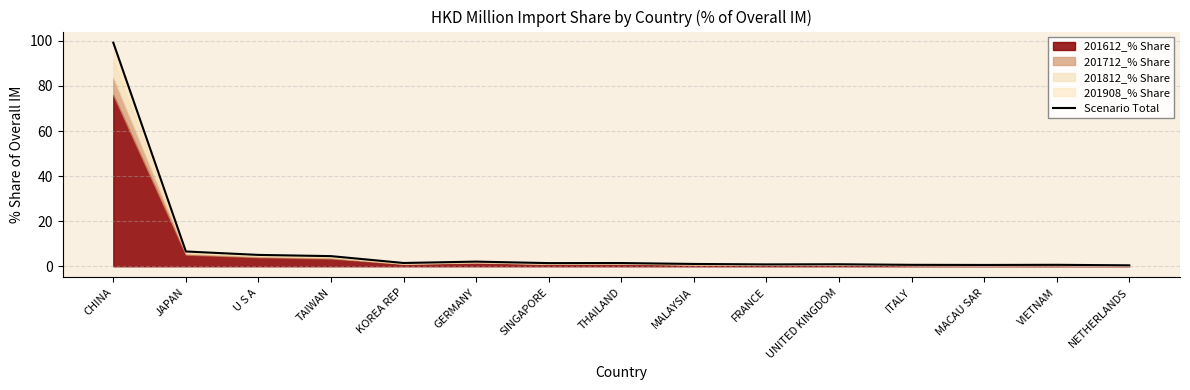

Between U S A and NETHERLANDS, which is larger?

U S A